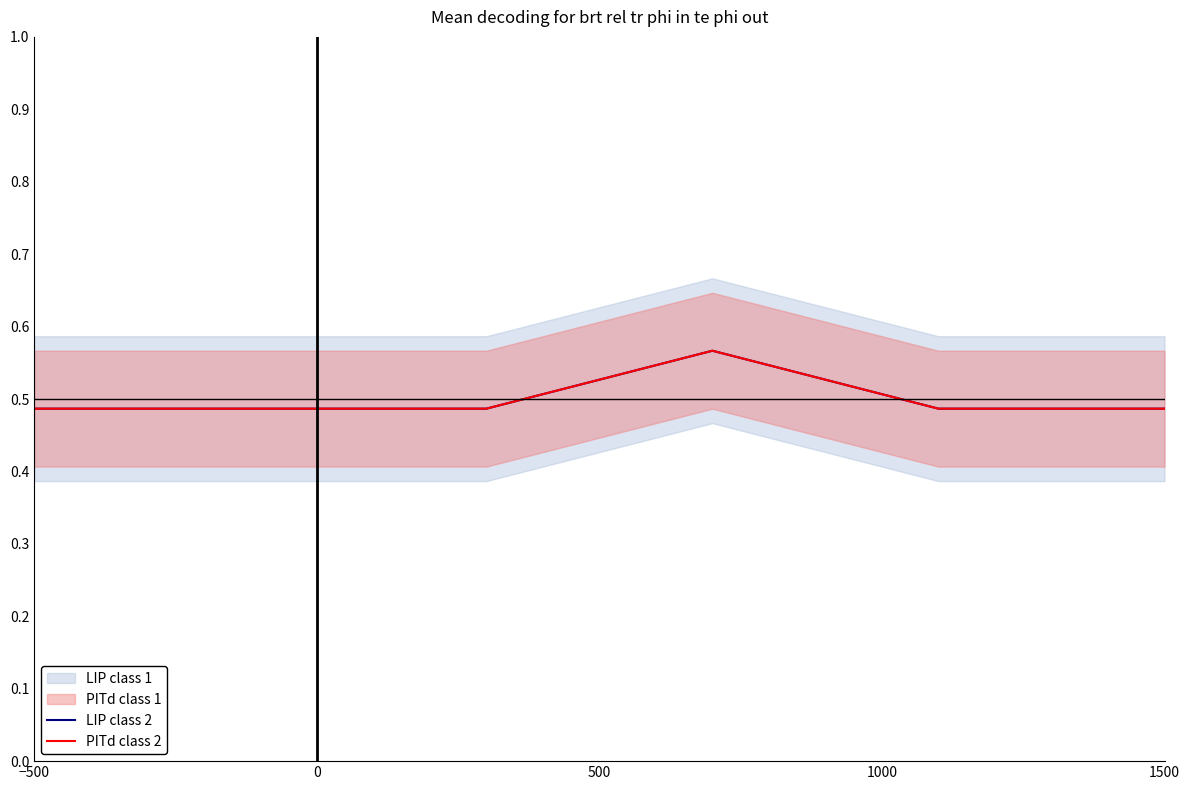

What is the value of the LIP class 2 point at the 3rd from the left?

0.5